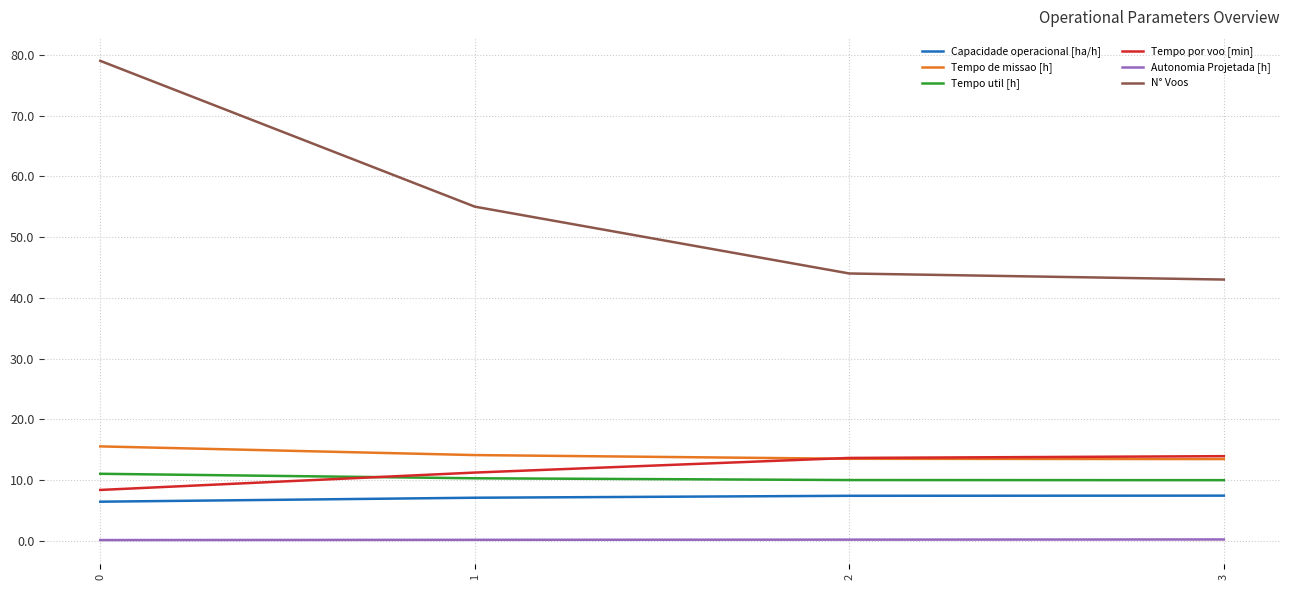

Which series ends up on top after the final intersection of Tempo de missao [h] and Tempo por voo [min]?

Tempo por voo [min]